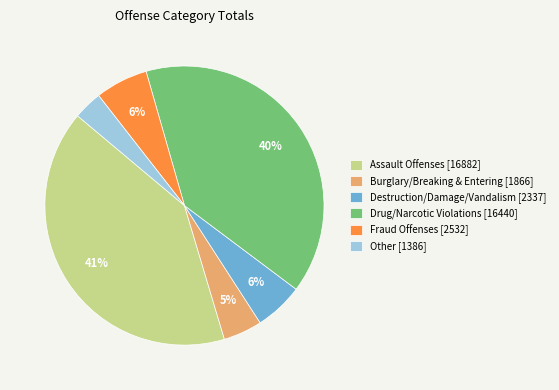

The Burglary/Breaking & Entering [1866] slice represents 5% of the pie. True or false?

True